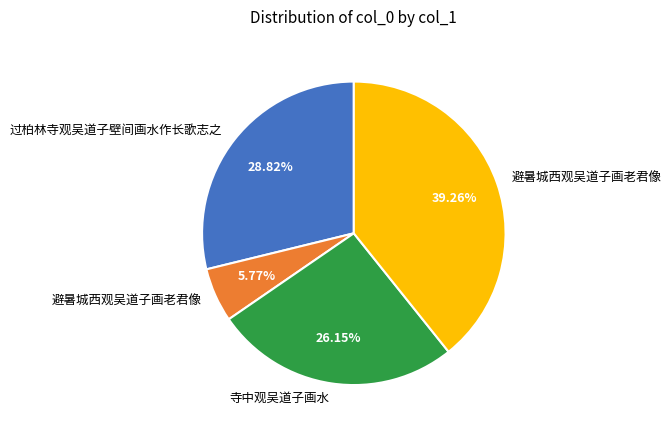

Is there any slice that represents more than half of the pie?

No